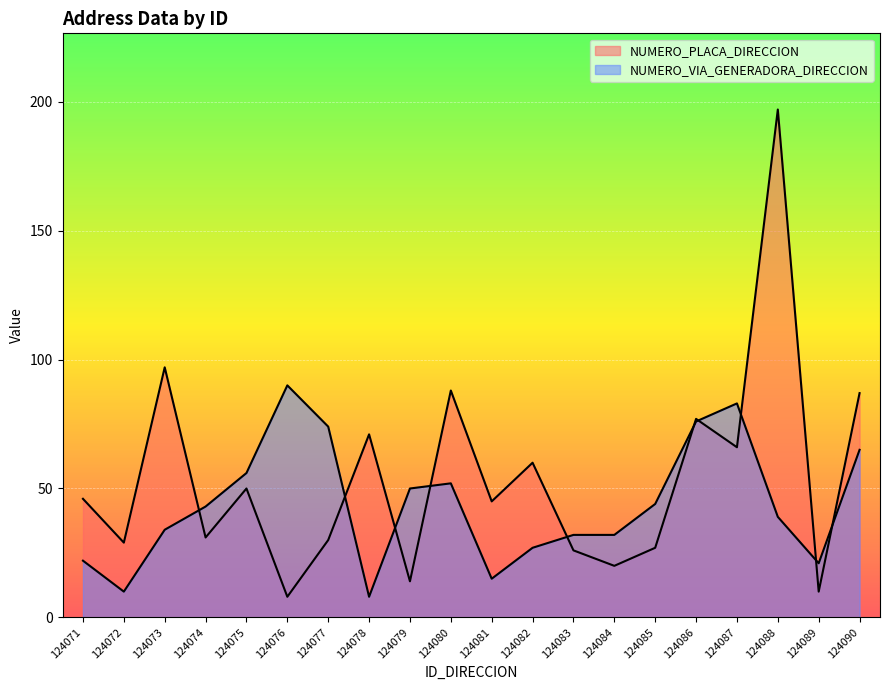

What are all the series names shown in the legend?

NUMERO_PLACA_DIRECCION, NUMERO_VIA_GENERADORA_DIRECCION